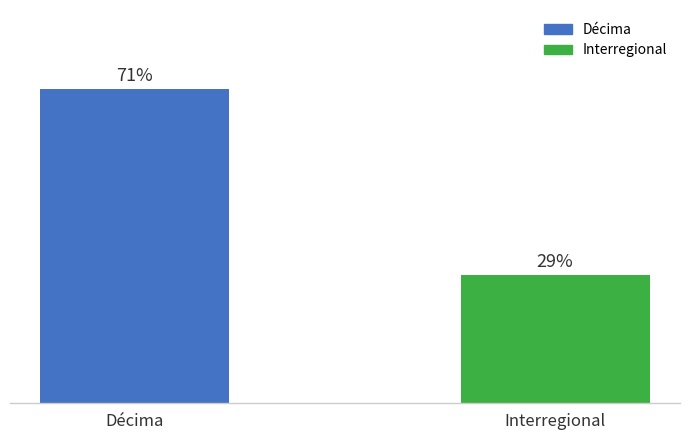

Are the bars horizontal?

No